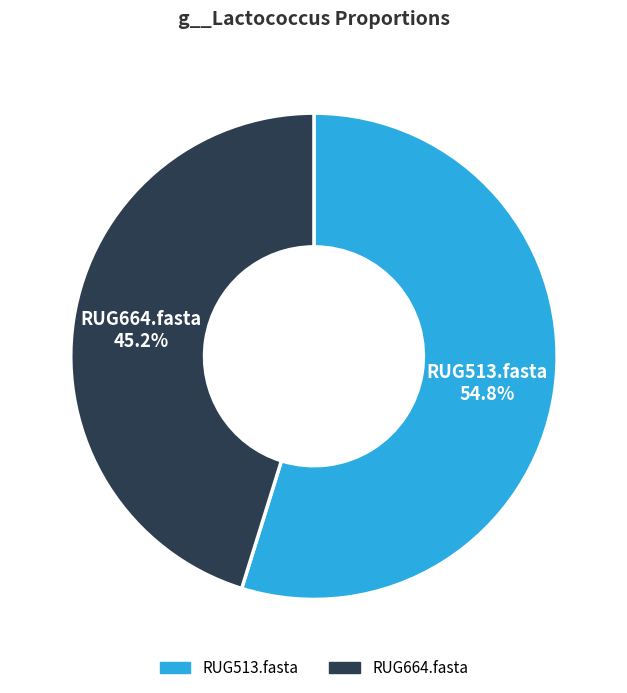

How many segments does this pie chart have?

2